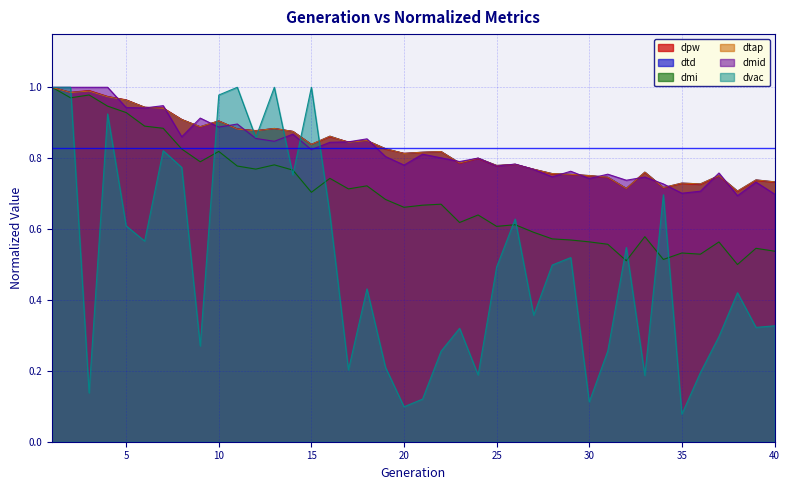

What is the spread (max minus min) of values at 8?

0.1